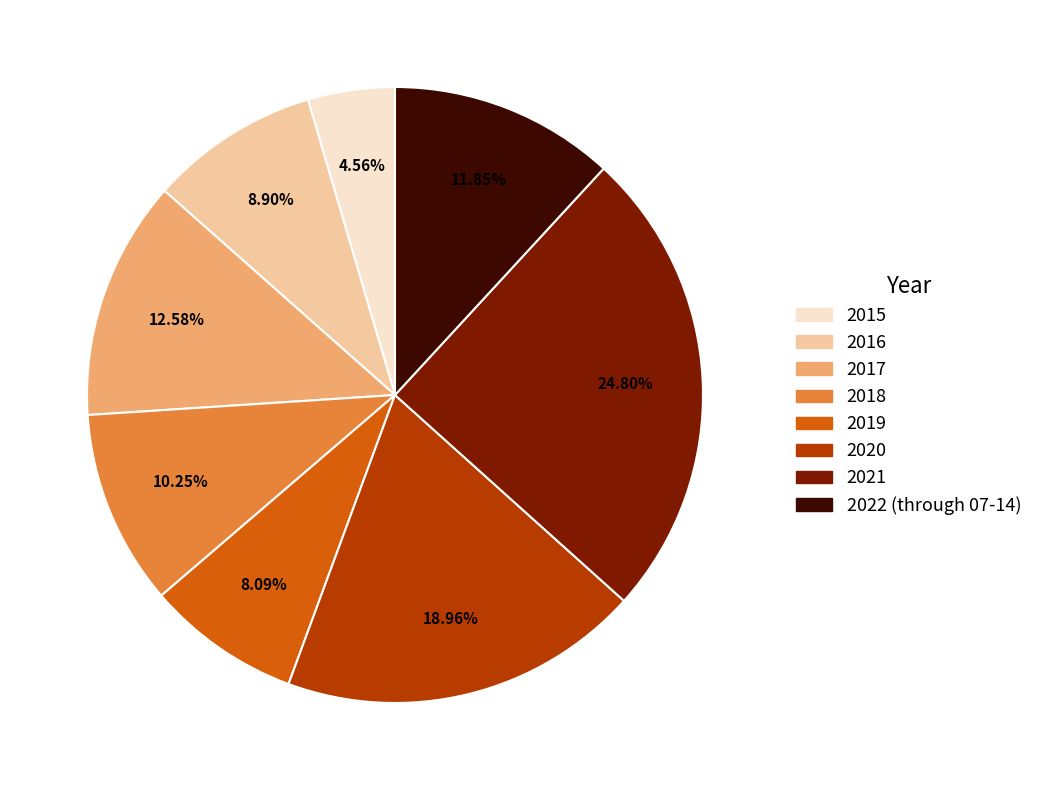

Is there a majority slice in this chart?

No